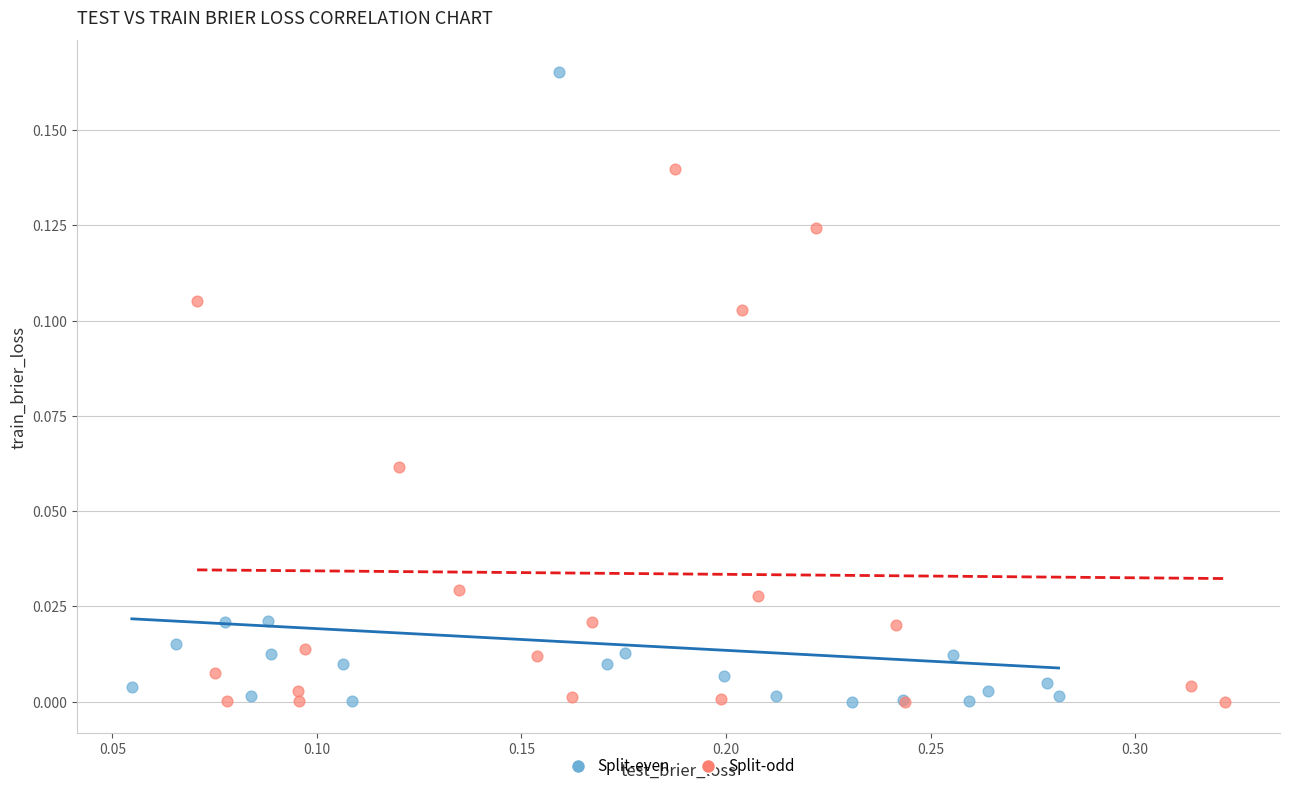

Which series contains the highest Y value?

Split-even